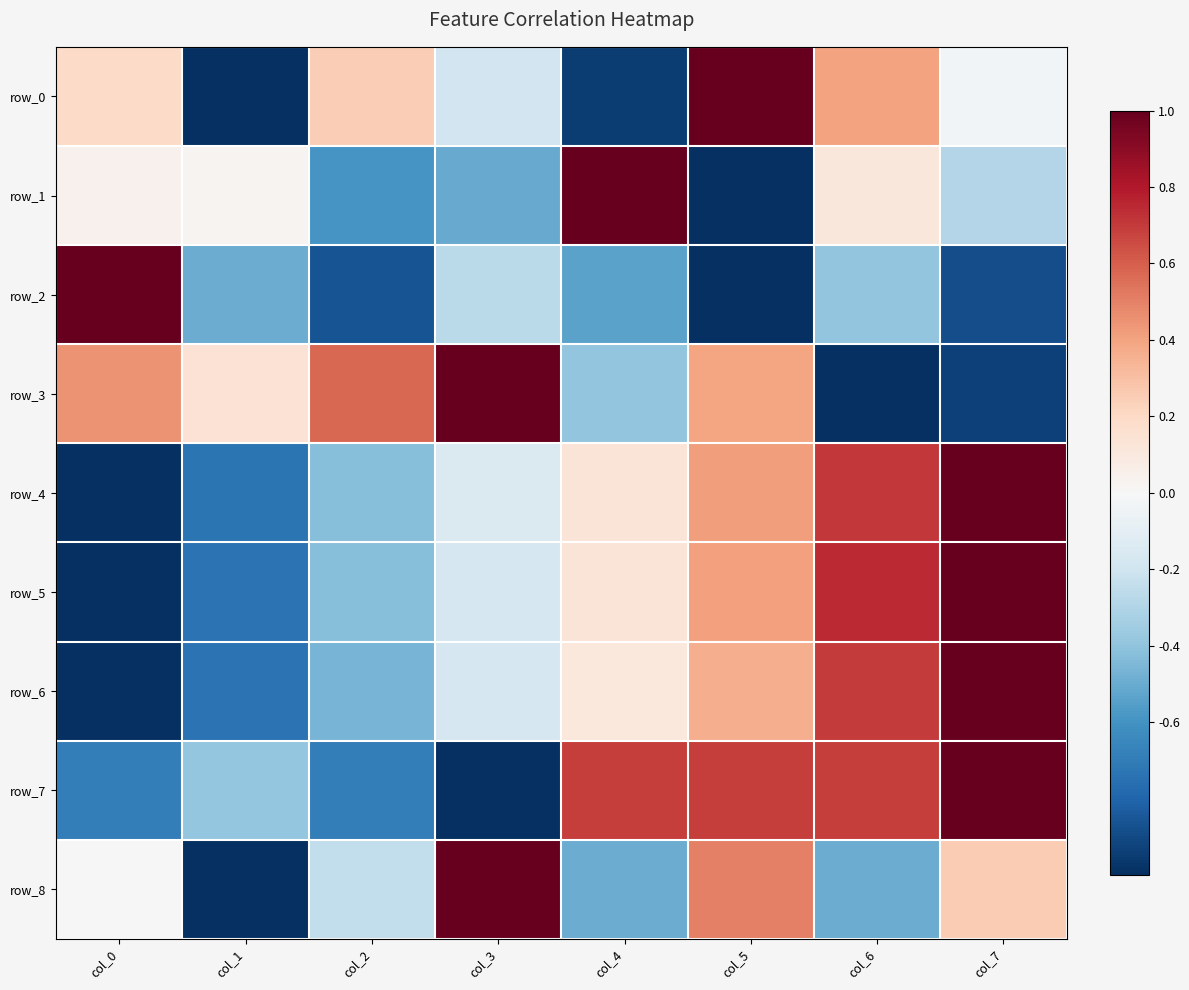

Read the row_7 value at col_3.

-1.0